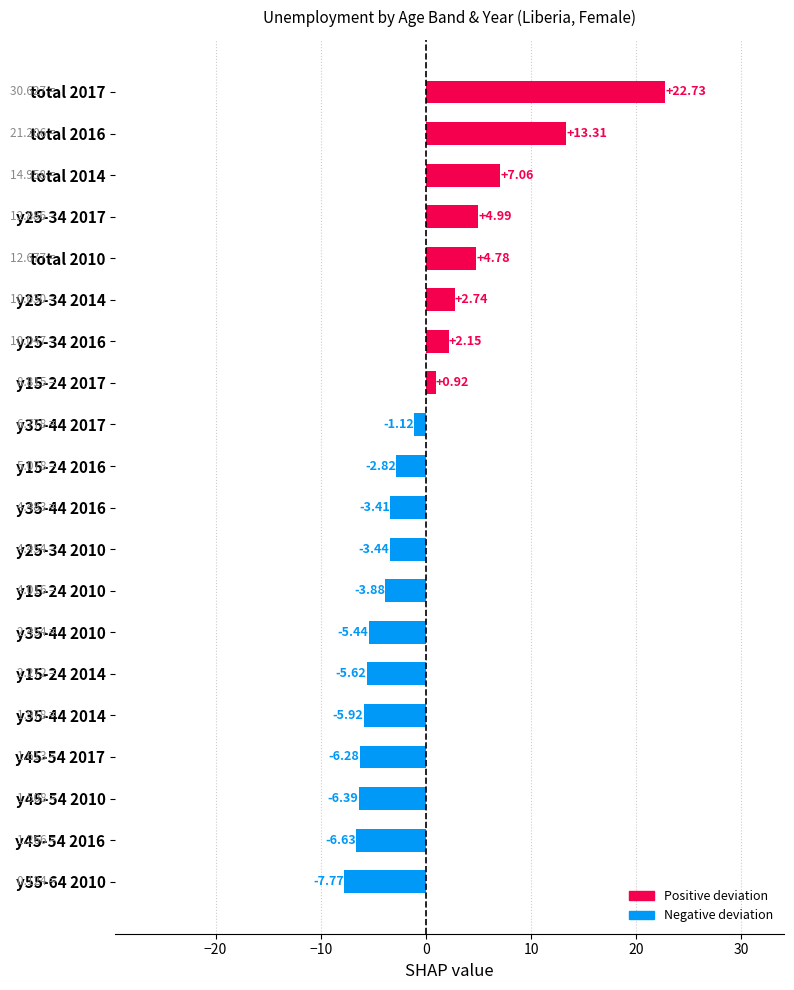

What is the sum of the values at y25-34 2017 and y25-34 2014?

7.7